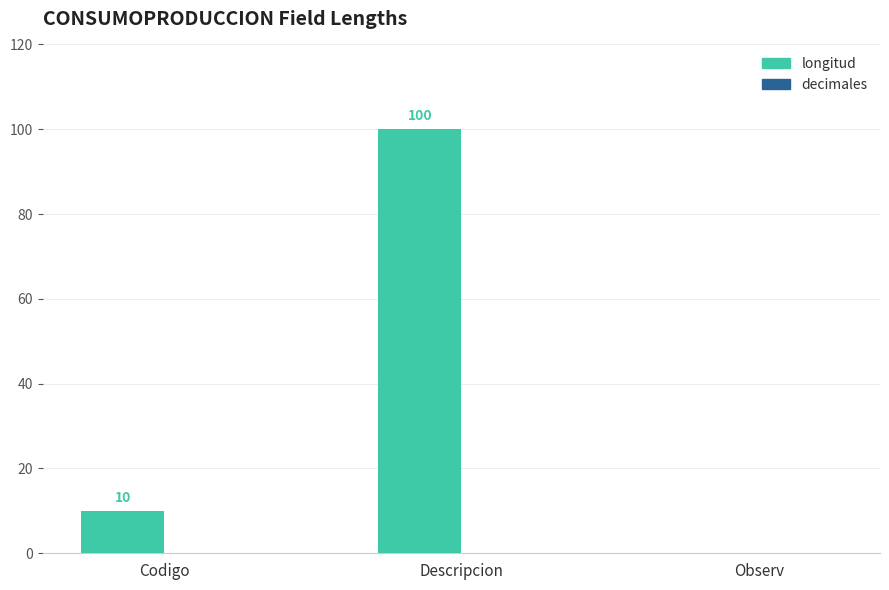

Between Descripcion and Codigo, which is larger?

Descripcion